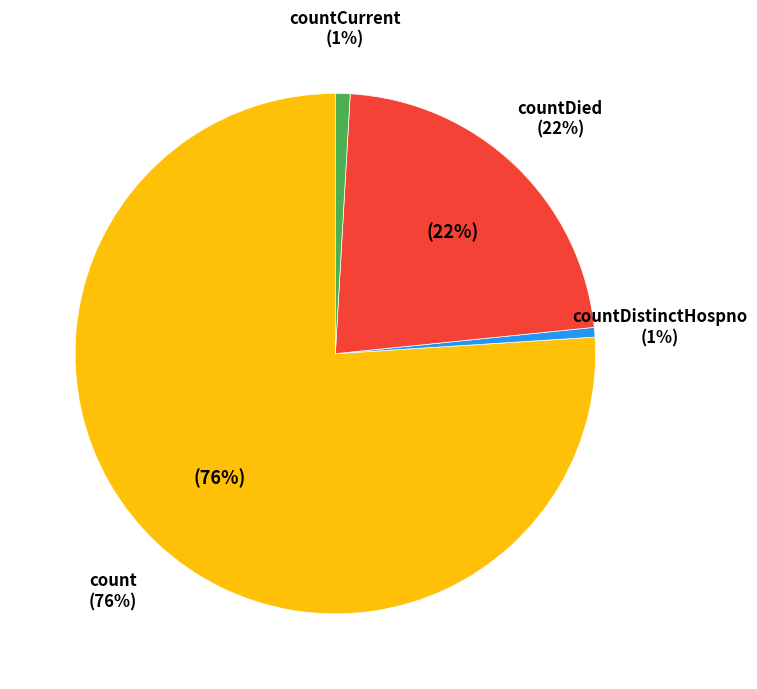

Count the number of slices in the pie.

5